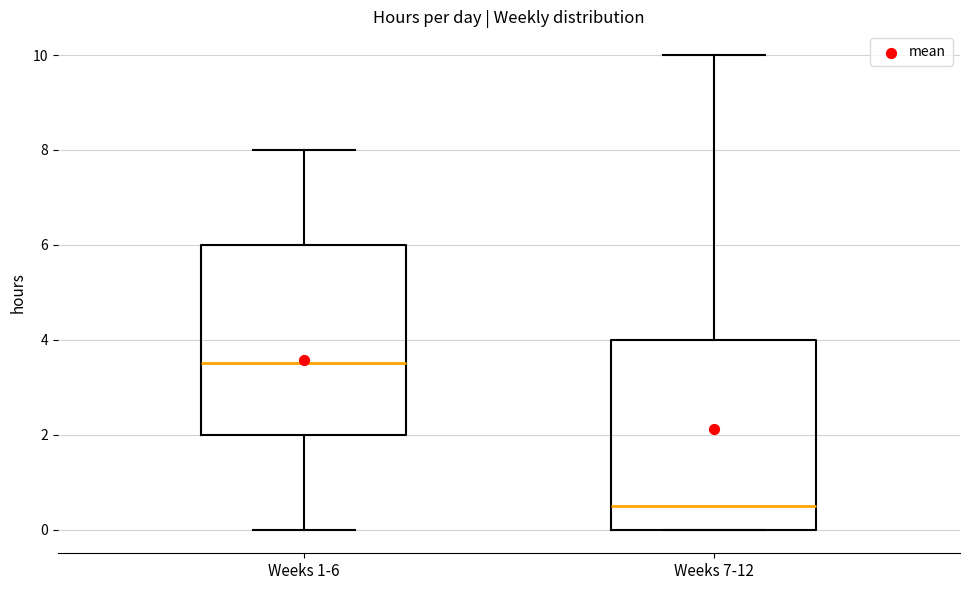

Where does the median line of the box for Weeks 7-12 sit on the y-axis? The values are not printed on the chart, so give them approximately, as read against the axis.

0.6